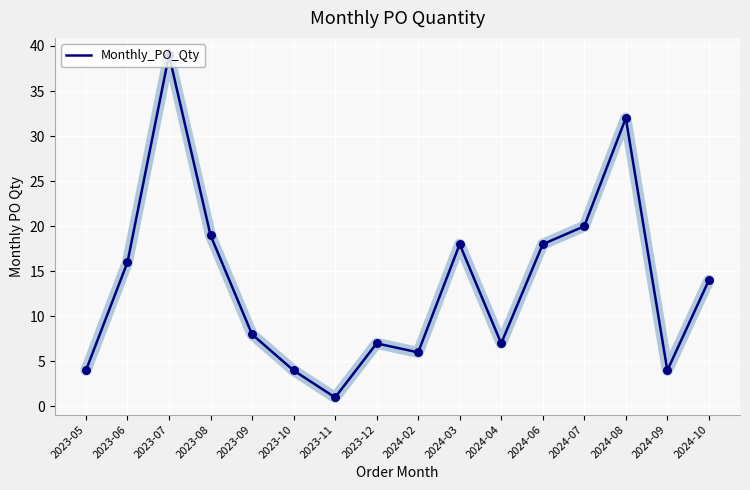

Which has a higher value, 2023-10 or 2023-09?

2023-09